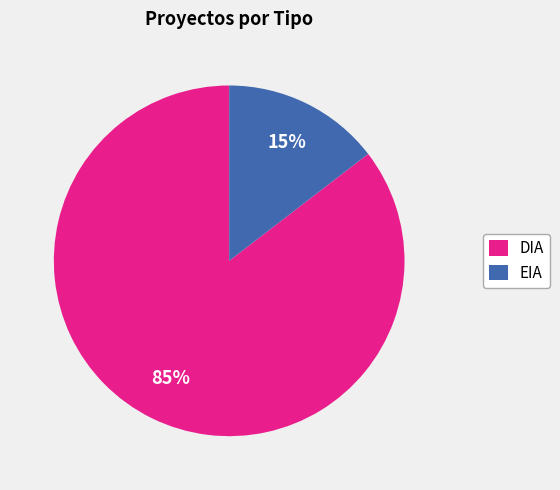

Which slice is the smallest?

EIA